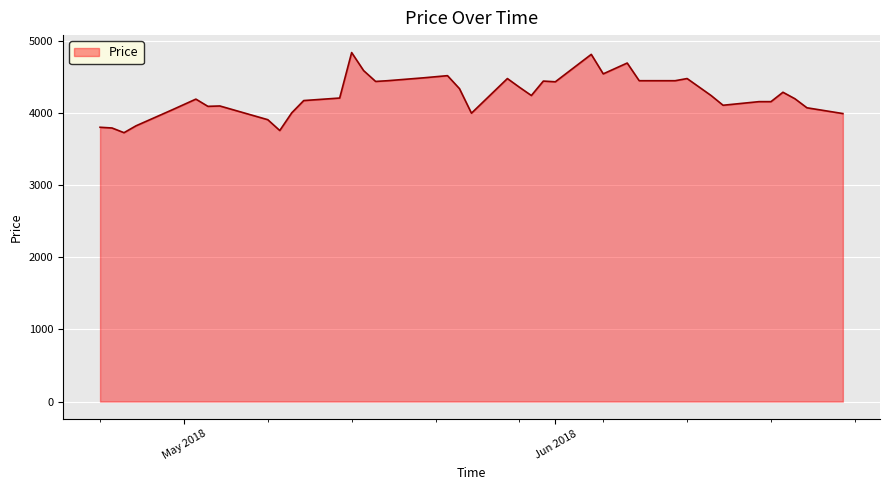

What is the maximum value shown in the chart?

4835